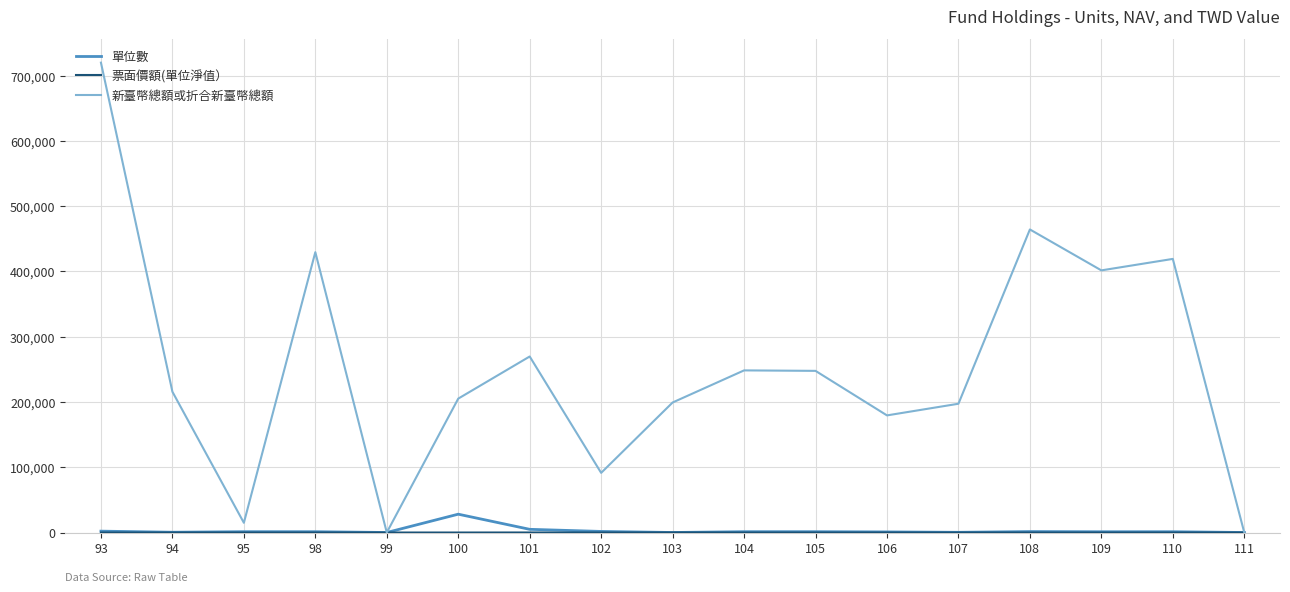

Which series has the largest total across all categories?

新臺幣總額或折合新臺幣總額